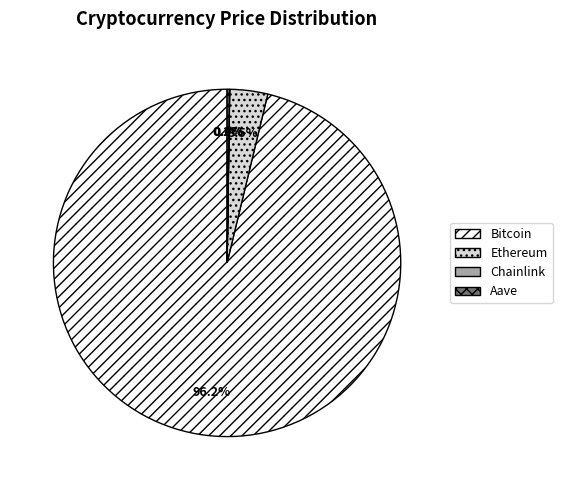

Which category has the biggest portion of the pie?

Bitcoin